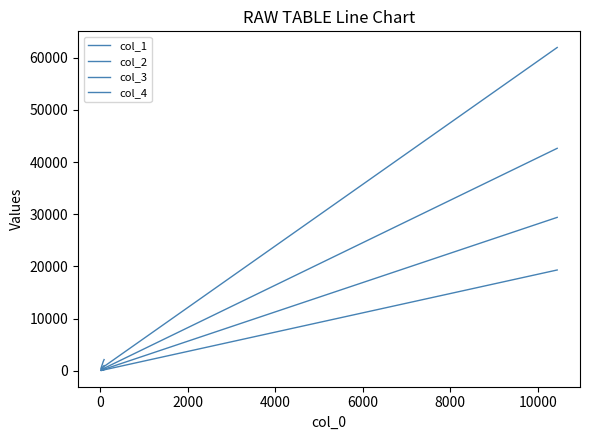

Rank the series at 4000 from highest to lowest value.

col_4, col_3, col_2, col_1